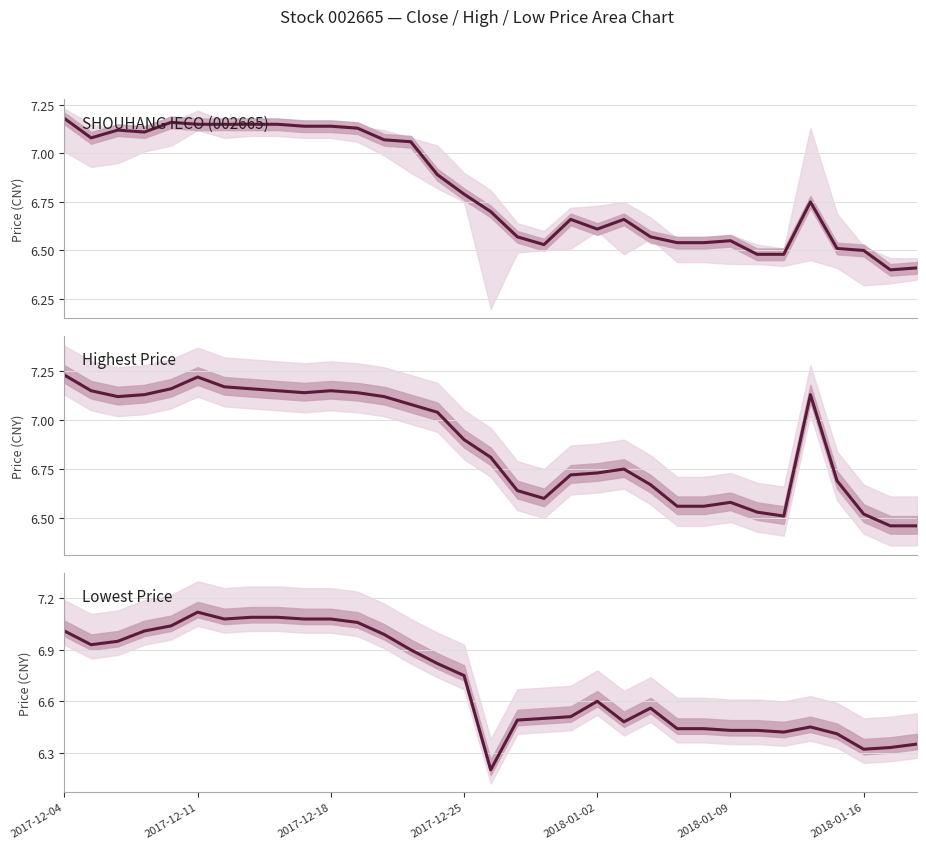

What is the difference between the maximum and second lowest values in the Highest Price series?

0.8